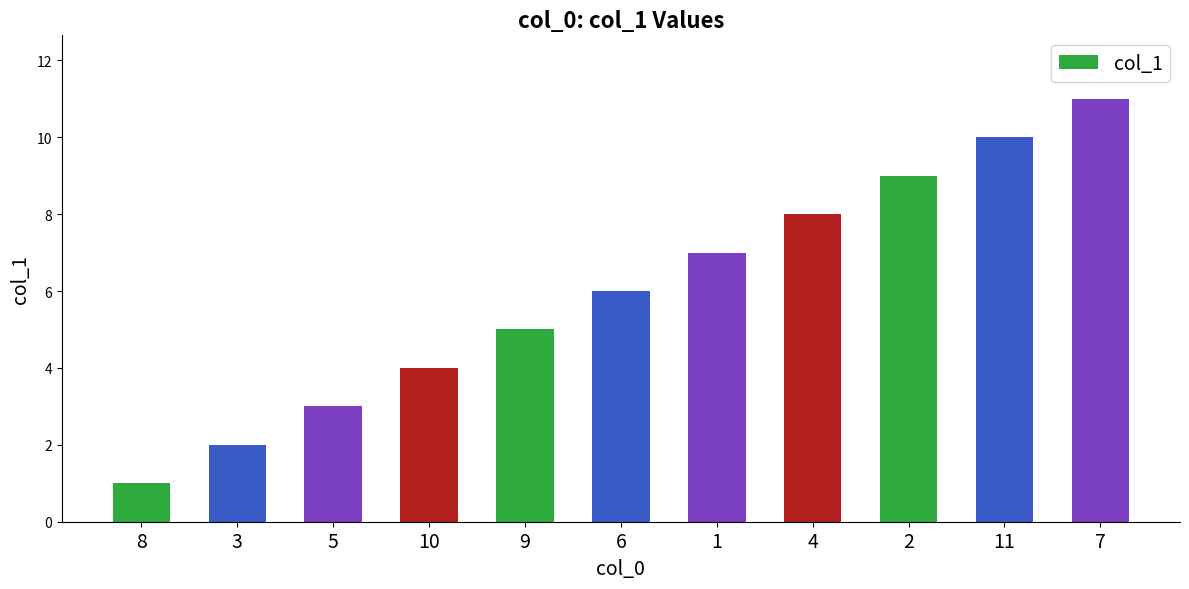

Reading left to right, extract all data points from this chart.

1	2	3	4	5	6	7	8	9	10	11